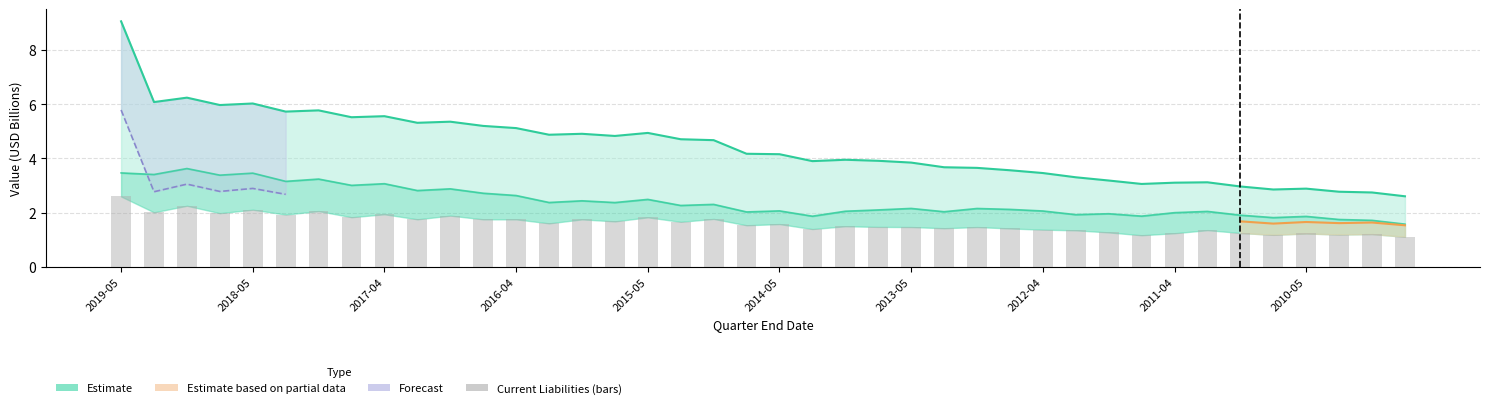

What is the maximum value for Current Liabilities?

2.6